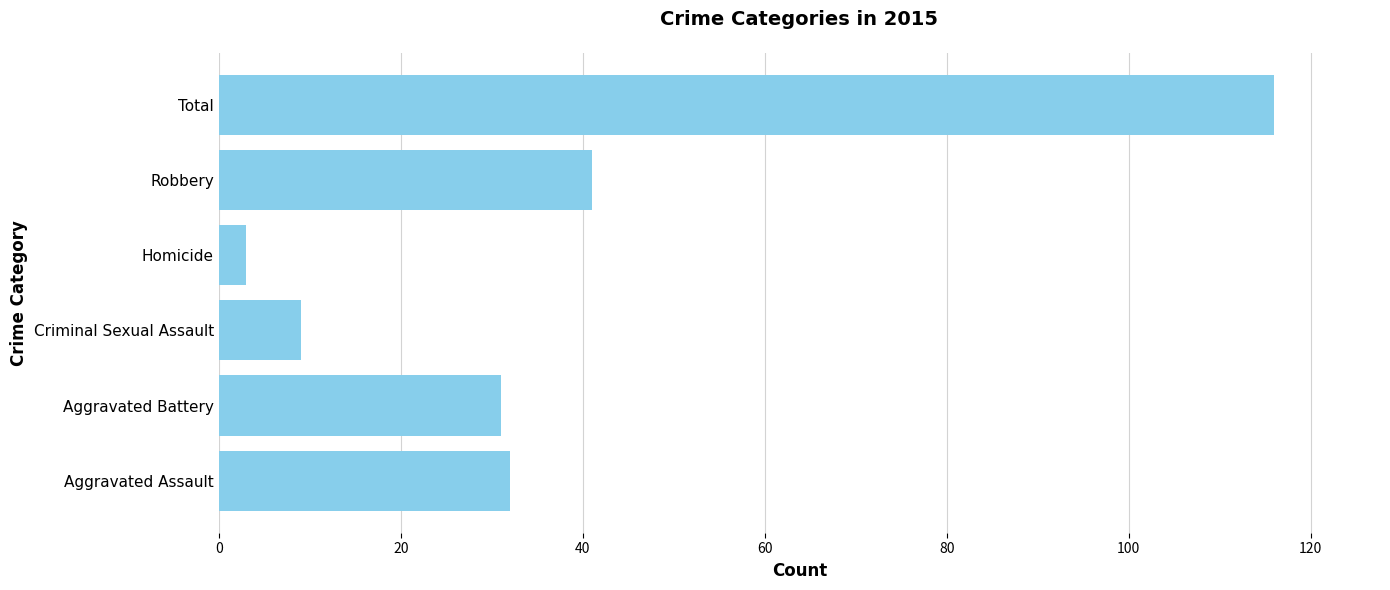

Reading bottom to top, what are all the values shown in this chart?

Aggravated Assault=32	Aggravated Battery=31	Criminal Sexual Assault=9	Homicide=3	Robbery=41	Total=116